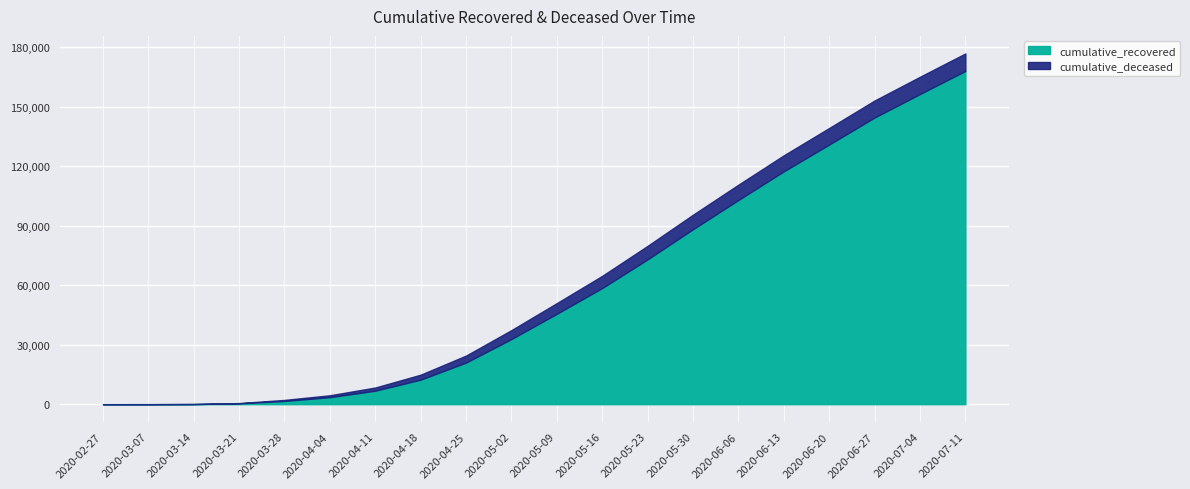

Which series has the largest range (max minus min)?

cumulative_recovered